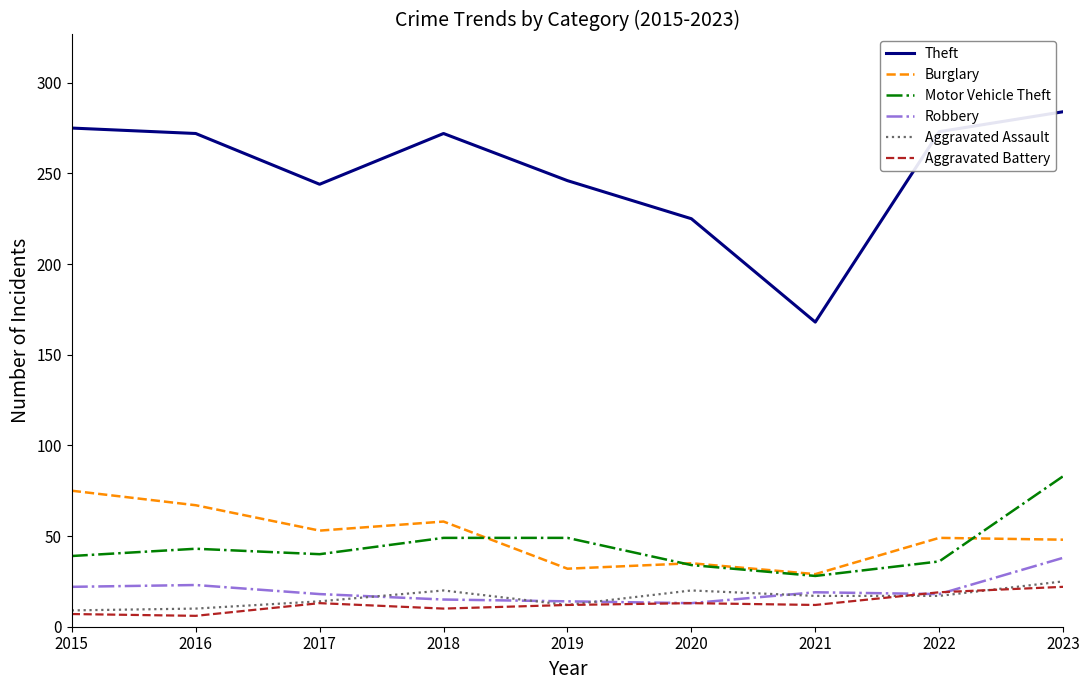

How many series are shown in this chart?

6